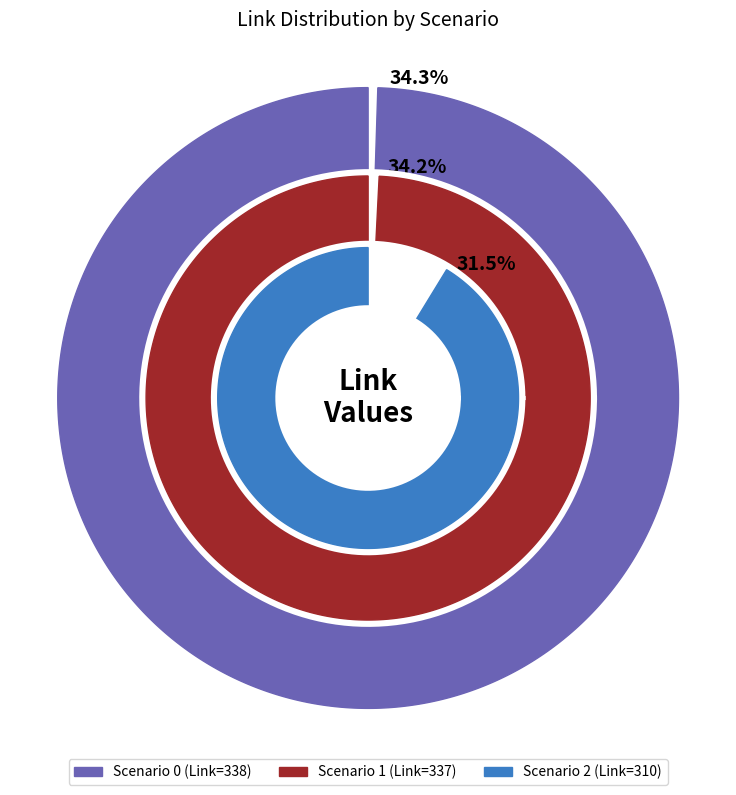

How much of the chart is everything except 2?

68.5%